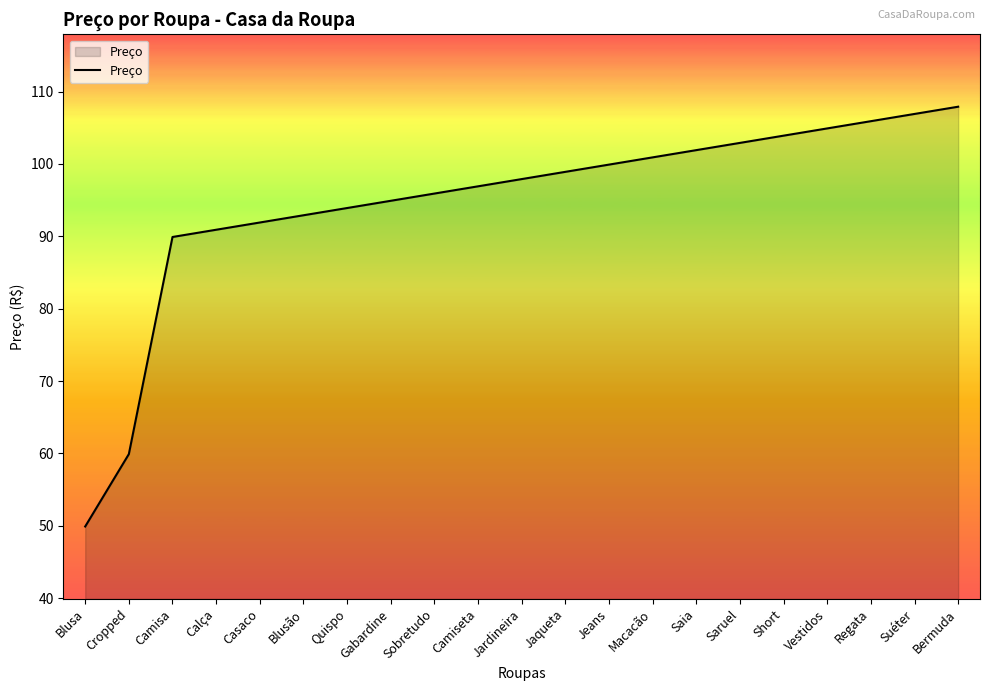

Reading left to right, what are all the values shown in this chart?

49.9	59.9	89.9	90.9	91.9	92.9	93.9	94.9	95.9	96.9	97.9	98.9	99.9	100.9	101.9	102.9	103.9	104.9	105.9	106.9	107.9